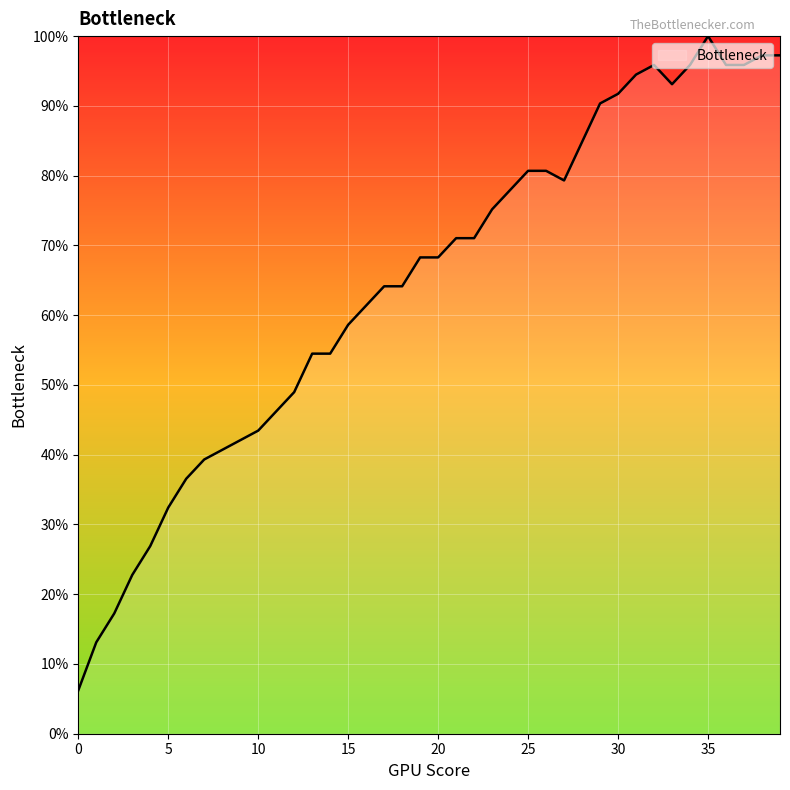

What is the smallest value displayed?

6.2